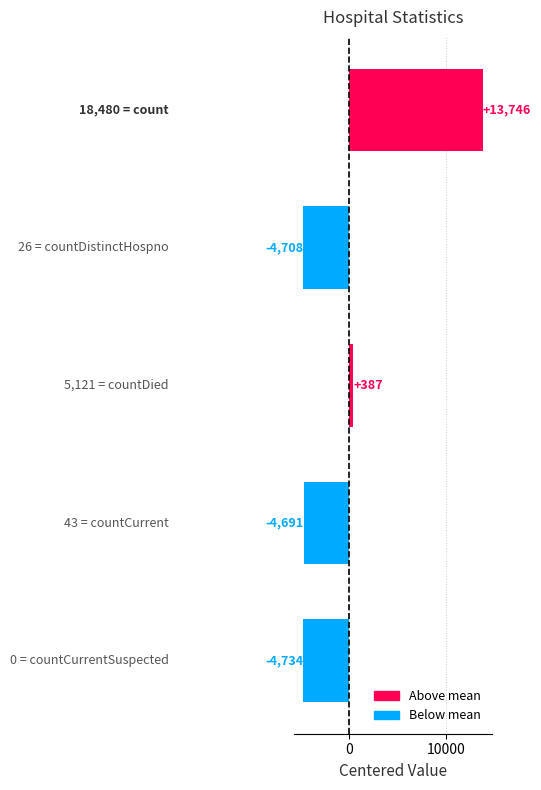

Reading bottom to top, list all the values displayed in this chart.

-4734	-4691	387	-4708	13746